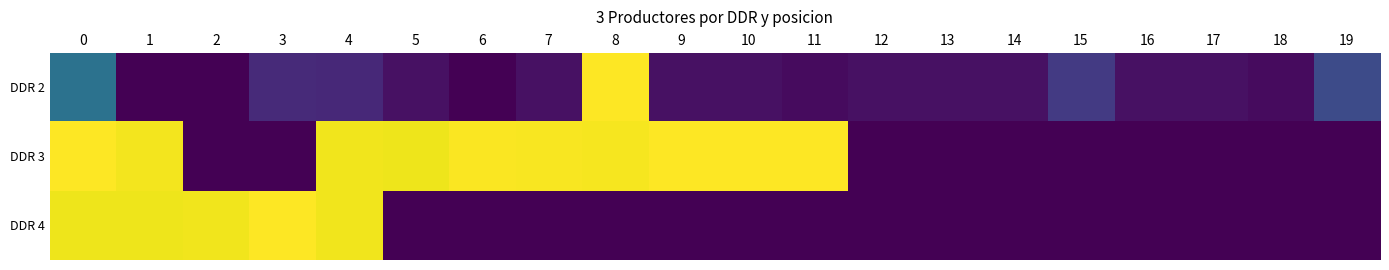

What is the total value across all series at 7?

1.0